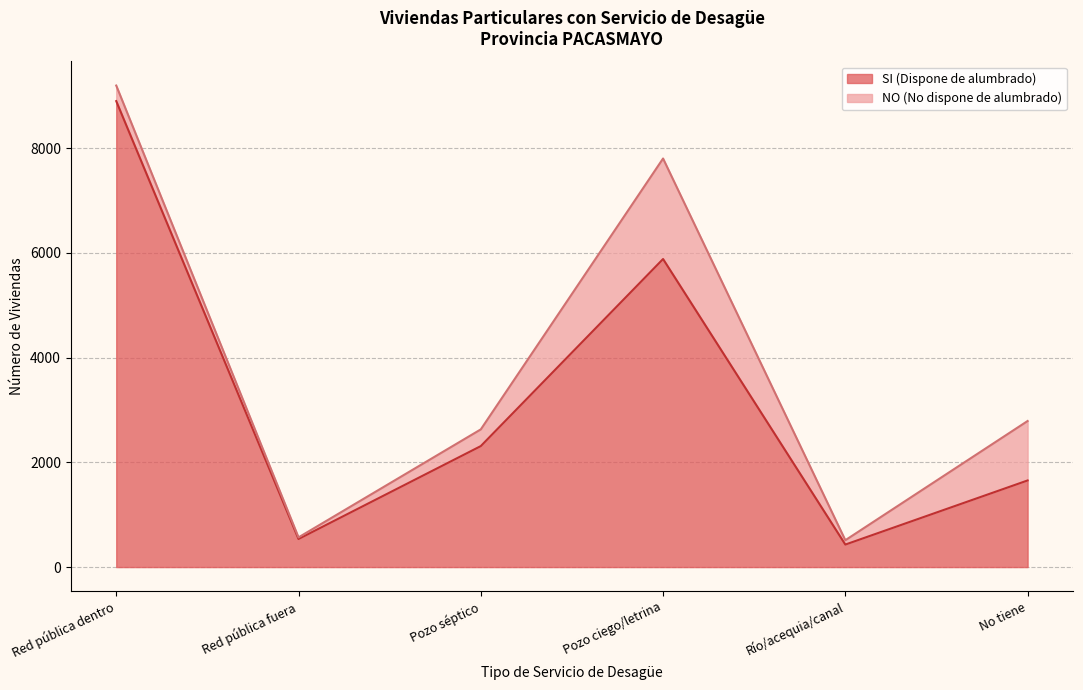

List the labels in order of value, largest first.

Red pública dentro, Pozo ciego/letrina, Pozo séptico, No tiene, Red pública fuera, Río/acequia/canal